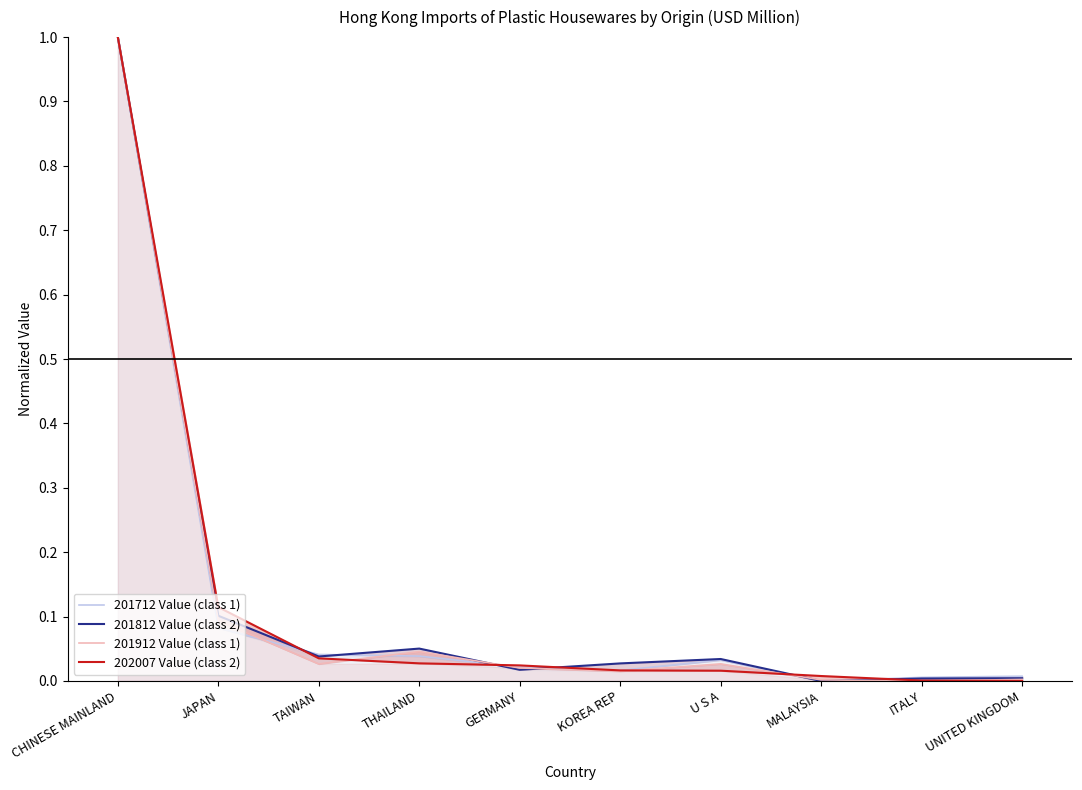

What are all the series names shown in the legend?

201712 Value (class 1), 201812 Value (class 2), 201912 Value (class 1), 202007 Value (class 2)